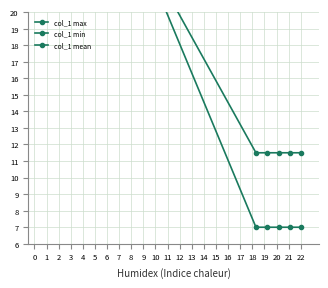

True or false: col_1 min and col_1 mean intersect in this chart.

False